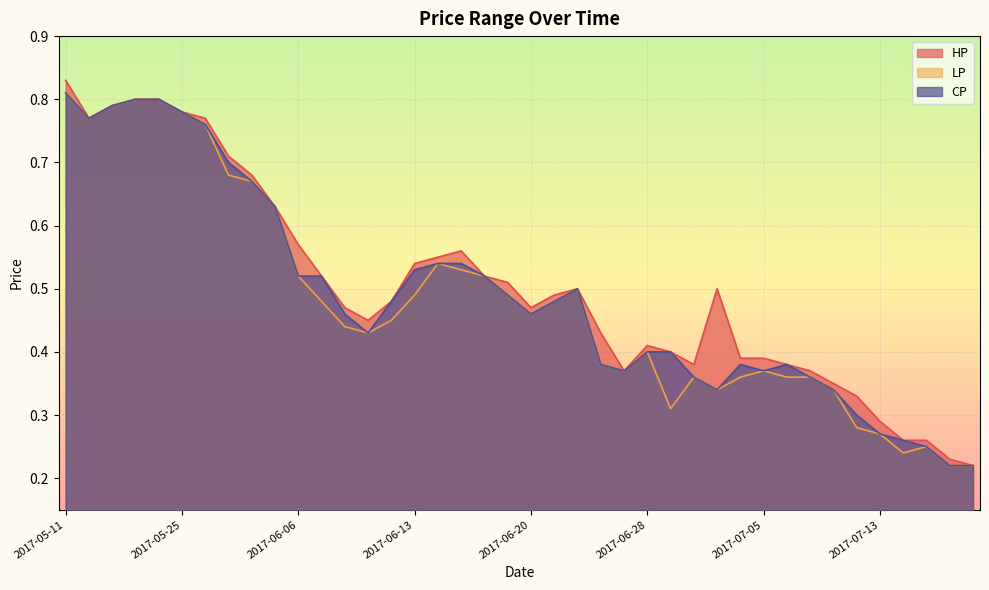

How many lines are shown in the chart?

3